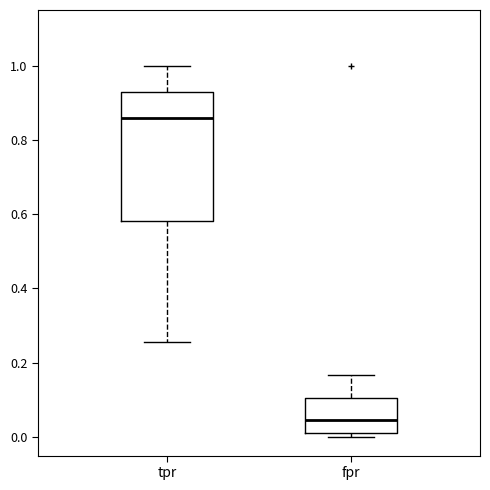

Reading left to right, read every box against the y-axis: the position of its median line, the range the box covers, and the ends of its whiskers. The values are not printed on the chart, so give them approximately, as read against the axis.

tpr: median 0.86, box 0.58 to 0.94, whiskers 0.26 to 1.00
fpr: median 0.04, box 0.02 to 0.10, whiskers 0.00 to 0.16